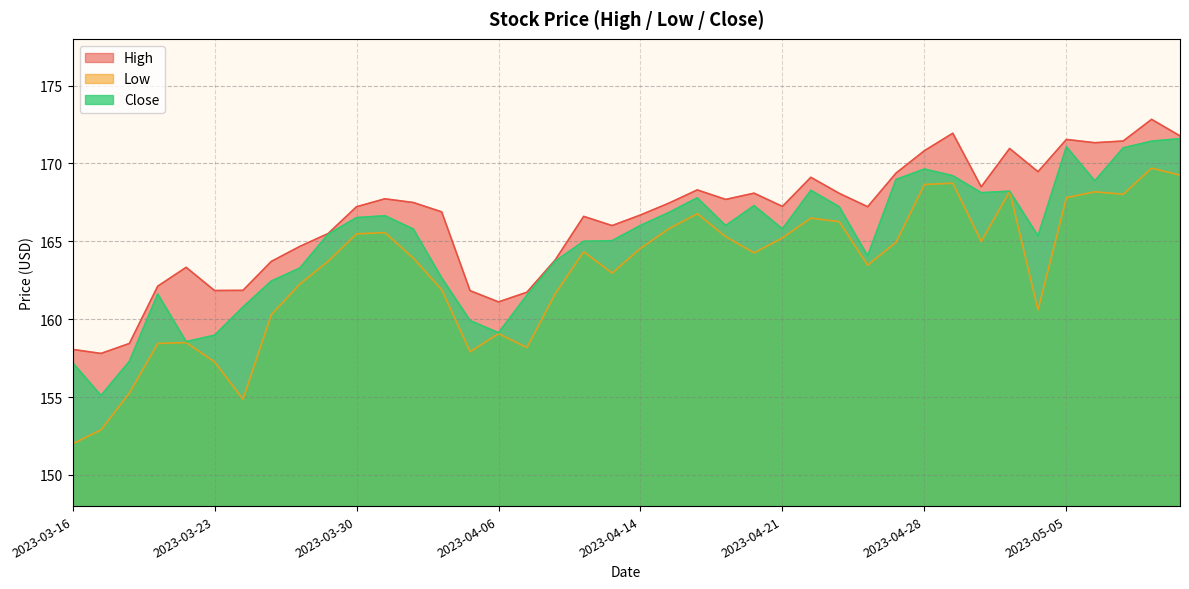

At 2023-05-05, list the series in order from largest to smallest.

High, Close, Low